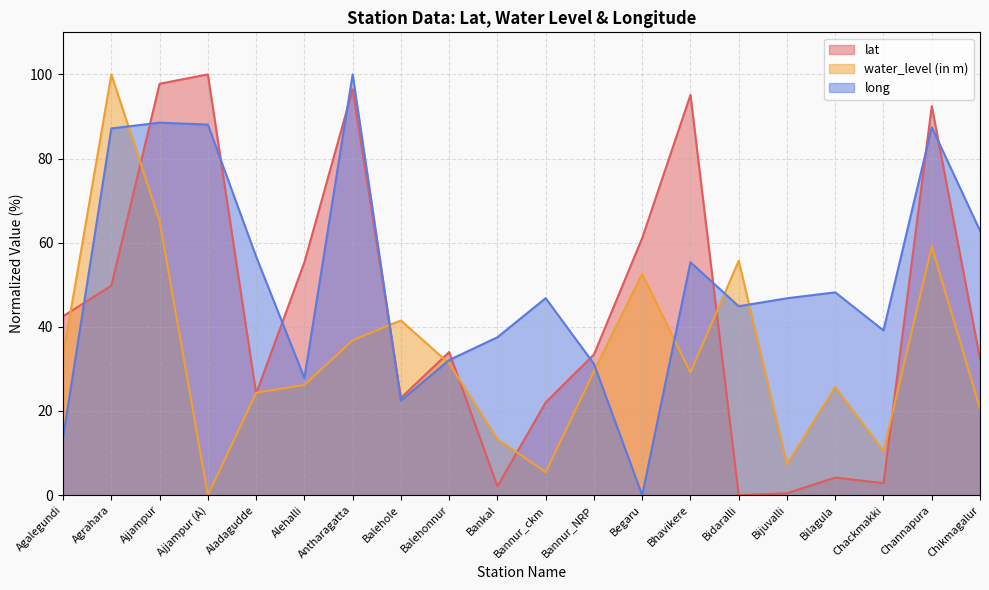

Reading left to right, list all the values displayed in this chart.

lat: Agalegundi=42.5	Agrahara=49.8	Ajjampur=97.8	Ajjampur (A)=100.0	Aladagudde=24.1	Alehalli=55.3	Antharagatta=96.4	Balehole=23.1	Balehonnur=34.0	Bankal=2.1	Bannur_ckm=22.0	Bannur_NRP=33.4	Begaru=61.1	Bhavikere=95.1	Bidaralli=0.0	Bijuvalli=0.4	Bilagula=4.2	Chackmakki=2.8	Channapura=92.4	Chikmagalur=32.4
water_level (in m): Agalegundi=33.2	Agrahara=100.0	Ajjampur=65.1	Ajjampur (A)=0.0	Aladagudde=24.3	Alehalli=26.2	Antharagatta=36.8	Balehole=41.5	Balehonnur=31.3	Bankal=13.3	Bannur_ckm=5.5	Bannur_NRP=29.4	Begaru=52.6	Bhavikere=29.1	Bidaralli=55.7	Bijuvalli=7.3	Bilagula=25.7	Chackmakki=10.5	Channapura=59.1	Chikmagalur=20.6
long: Agalegundi=13.7	Agrahara=87.2	Ajjampur=88.5	Ajjampur (A)=88.1	Aladagudde=56.7	Alehalli=27.8	Antharagatta=100.0	Balehole=22.5	Balehonnur=32.1	Bankal=37.5	Bannur_ckm=46.8	Bannur_NRP=31.2	Begaru=0.0	Bhavikere=55.4	Bidaralli=44.9	Bijuvalli=46.8	Bilagula=48.2	Chackmakki=39.1	Channapura=87.5	Chikmagalur=62.8